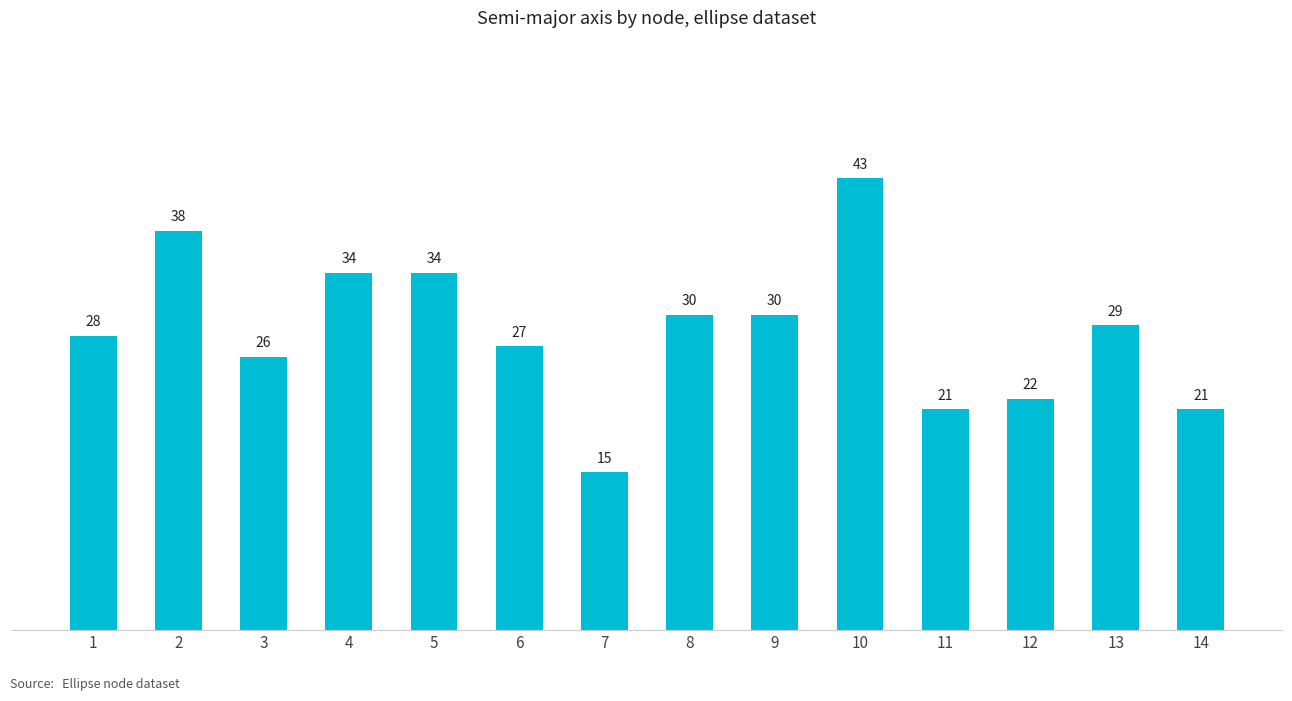

What is the value of the 1st bar from the left?

28